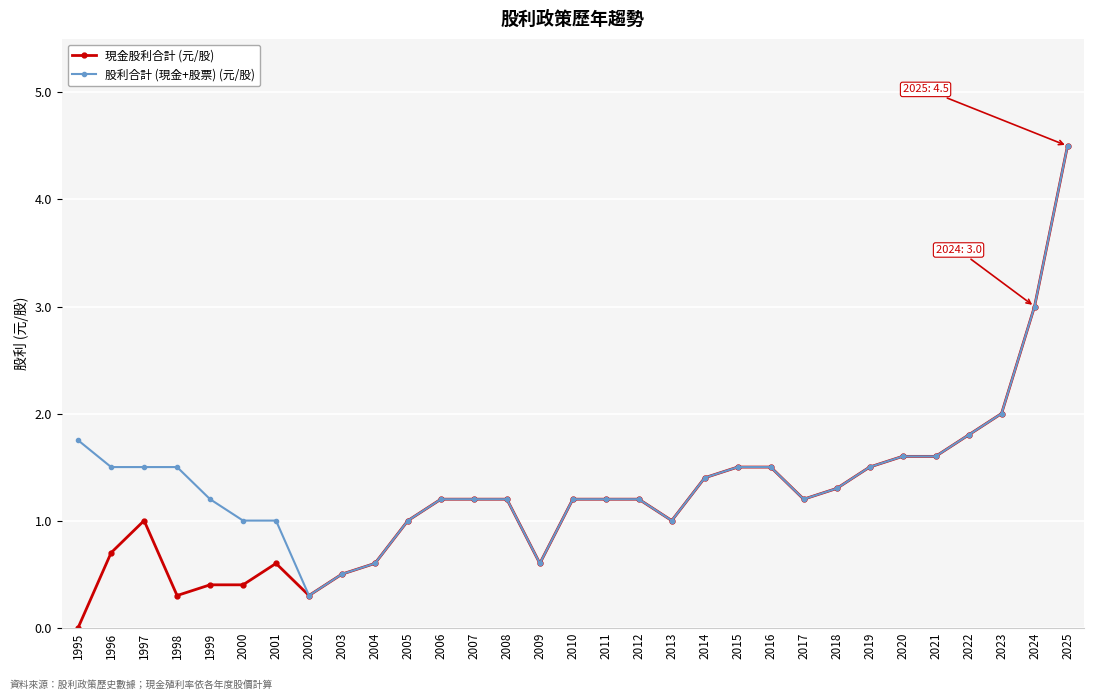

Where is the first local maximum for 現金股利合計 (元/股)?

1997